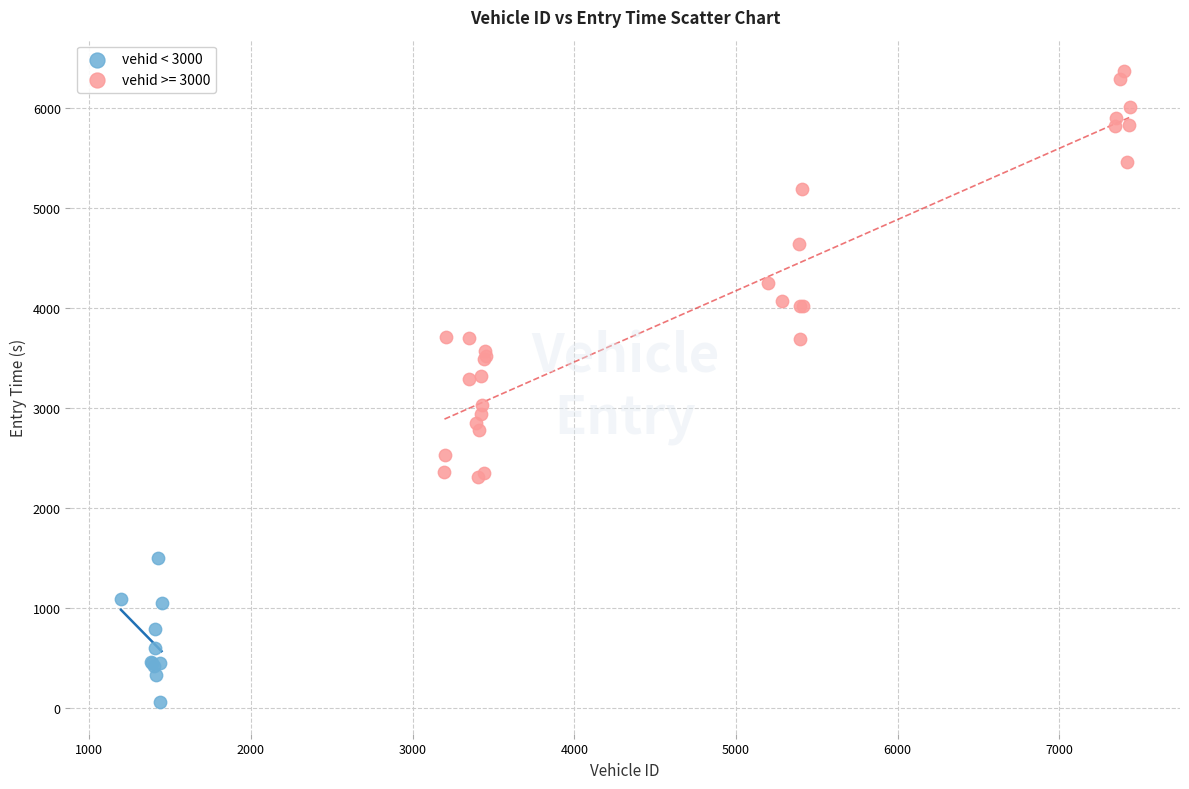

Which series reaches the maximum Y coordinate?

vehid >= 3000